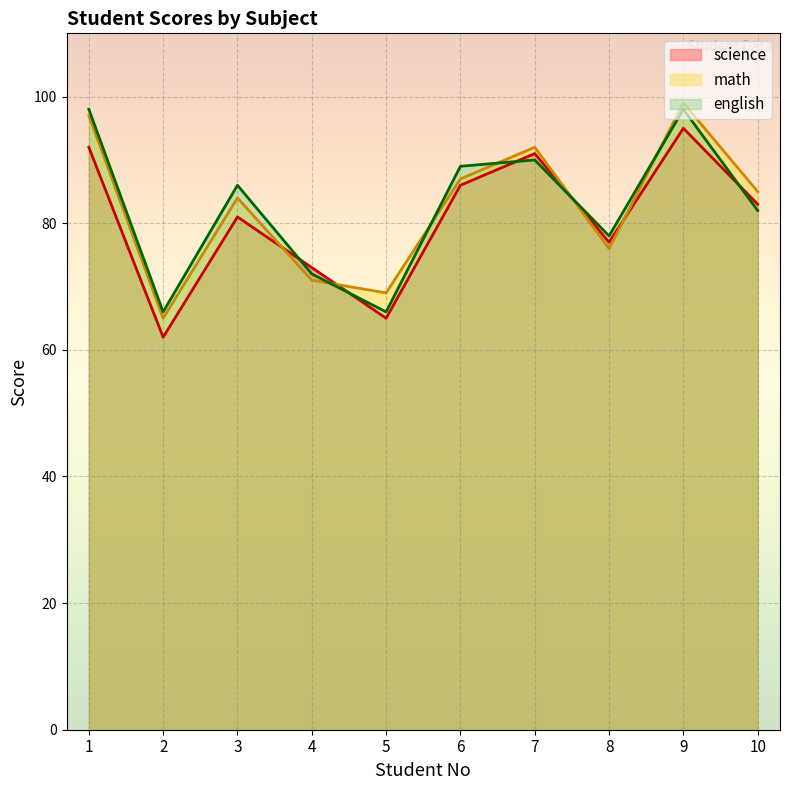

How many lines are shown in the chart?

3